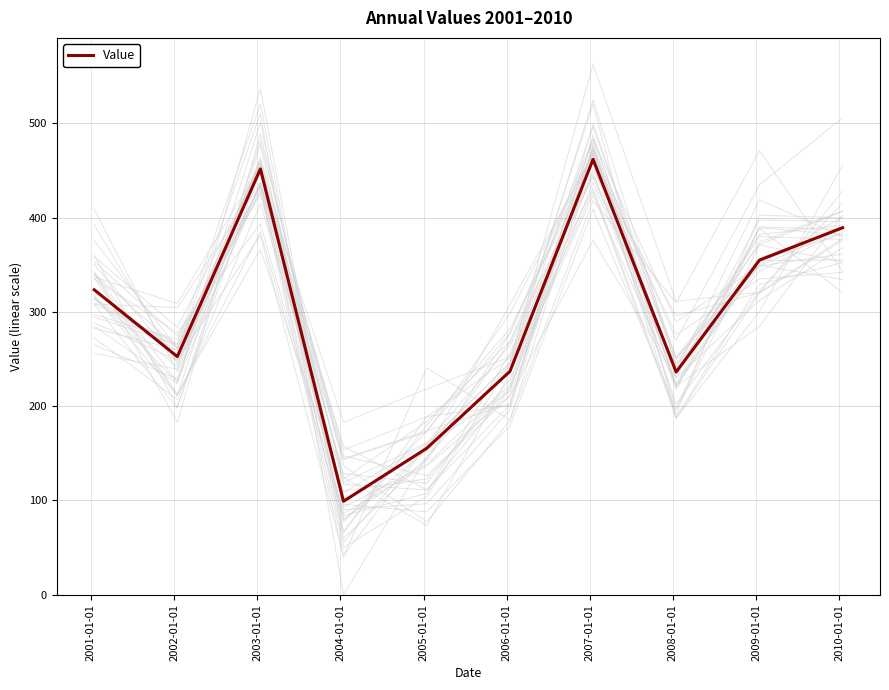

What is the lowest value of the Value series?

99.1